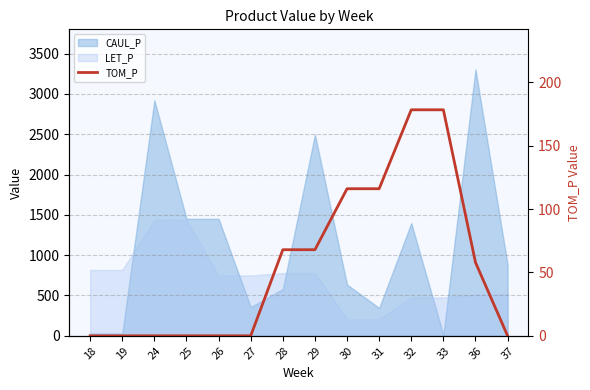

Reading left to right, list all the values displayed in this chart.

0.0	0.0	0.0	0.0	0.0	0.0	68.0	68.0	116.1	116.1	178.4	178.4	57.9	0.0